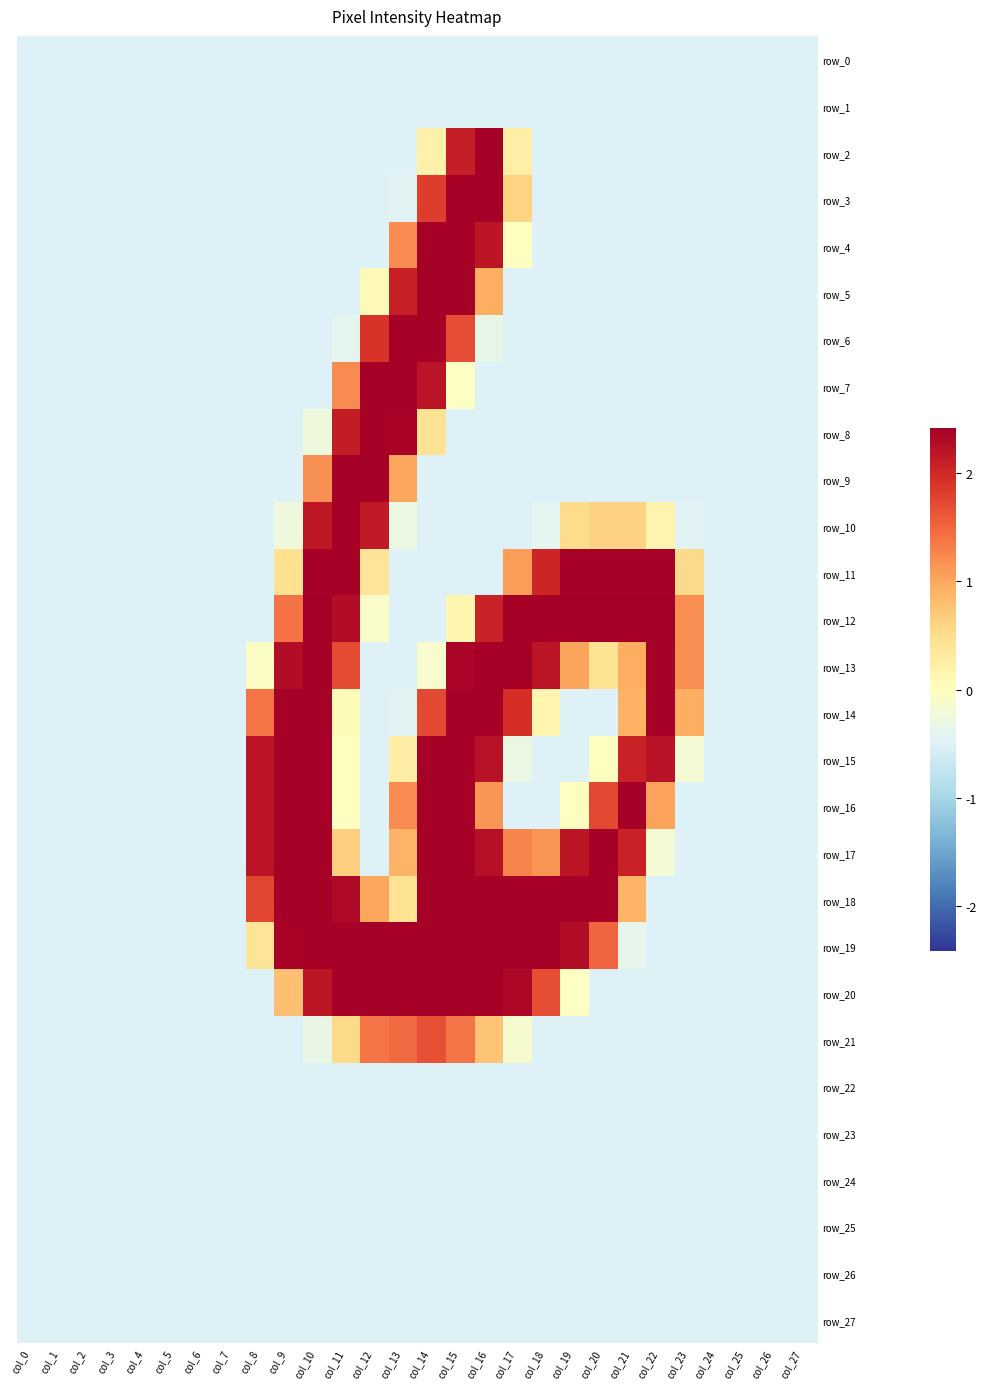

Reading left to right, what are all the values shown in this chart?

row_0: col_0=-0.5	col_1=-0.5	col_2=-0.5	col_3=-0.5	col_4=-0.5	col_5=-0.5	col_6=-0.5	col_7=-0.5	col_8=-0.5	col_9=-0.5	col_10=-0.5	col_11=-0.5	col_12=-0.5	col_13=-0.5	col_14=-0.5	col_15=-0.5	col_16=-0.5	col_17=-0.5	col_18=-0.5	col_19=-0.5	col_20=-0.5	col_21=-0.5	col_22=-0.5	col_23=-0.5	col_24=-0.5	col_25=-0.5	col_26=-0.5	col_27=-0.5
row_1: col_0=-0.5	col_1=-0.5	col_2=-0.5	col_3=-0.5	col_4=-0.5	col_5=-0.5	col_6=-0.5	col_7=-0.5	col_8=-0.5	col_9=-0.5	col_10=-0.5	col_11=-0.5	col_12=-0.5	col_13=-0.5	col_14=-0.5	col_15=-0.5	col_16=-0.5	col_17=-0.5	col_18=-0.5	col_19=-0.5	col_20=-0.5	col_21=-0.5	col_22=-0.5	col_23=-0.5	col_24=-0.5	col_25=-0.5	col_26=-0.5	col_27=-0.5
row_2: col_0=-0.5	col_1=-0.5	col_2=-0.5	col_3=-0.5	col_4=-0.5	col_5=-0.5	col_6=-0.5	col_7=-0.5	col_8=-0.5	col_9=-0.5	col_10=-0.5	col_11=-0.5	col_12=-0.5	col_13=-0.5	col_14=0.2	col_15=2.1	col_16=2.4	col_17=0.3	col_18=-0.5	col_19=-0.5	col_20=-0.5	col_21=-0.5	col_22=-0.5	col_23=-0.5	col_24=-0.5	col_25=-0.5	col_26=-0.5	col_27=-0.5
row_3: col_0=-0.5	col_1=-0.5	col_2=-0.5	col_3=-0.5	col_4=-0.5	col_5=-0.5	col_6=-0.5	col_7=-0.5	col_8=-0.5	col_9=-0.5	col_10=-0.5	col_11=-0.5	col_12=-0.5	col_13=-0.4	col_14=1.8	col_15=2.4	col_16=2.4	col_17=0.6	col_18=-0.5	col_19=-0.5	col_20=-0.5	col_21=-0.5	col_22=-0.5	col_23=-0.5	col_24=-0.5	col_25=-0.5	col_26=-0.5	col_27=-0.5
row_4: col_0=-0.5	col_1=-0.5	col_2=-0.5	col_3=-0.5	col_4=-0.5	col_5=-0.5	col_6=-0.5	col_7=-0.5	col_8=-0.5	col_9=-0.5	col_10=-0.5	col_11=-0.5	col_12=-0.5	col_13=1.2	col_14=2.4	col_15=2.4	col_16=2.2	col_17=-0.0	col_18=-0.5	col_19=-0.5	col_20=-0.5	col_21=-0.5	col_22=-0.5	col_23=-0.5	col_24=-0.5	col_25=-0.5	col_26=-0.5	col_27=-0.5
row_5: col_0=-0.5	col_1=-0.5	col_2=-0.5	col_3=-0.5	col_4=-0.5	col_5=-0.5	col_6=-0.5	col_7=-0.5	col_8=-0.5	col_9=-0.5	col_10=-0.5	col_11=-0.5	col_12=0.1	col_13=2.1	col_14=2.4	col_15=2.4	col_16=1.0	col_17=-0.5	col_18=-0.5	col_19=-0.5	col_20=-0.5	col_21=-0.5	col_22=-0.5	col_23=-0.5	col_24=-0.5	col_25=-0.5	col_26=-0.5	col_27=-0.5
row_6: col_0=-0.5	col_1=-0.5	col_2=-0.5	col_3=-0.5	col_4=-0.5	col_5=-0.5	col_6=-0.5	col_7=-0.5	col_8=-0.5	col_9=-0.5	col_10=-0.5	col_11=-0.4	col_12=1.9	col_13=2.4	col_14=2.4	col_15=1.7	col_16=-0.4	col_17=-0.5	col_18=-0.5	col_19=-0.5	col_20=-0.5	col_21=-0.5	col_22=-0.5	col_23=-0.5	col_24=-0.5	col_25=-0.5	col_26=-0.5	col_27=-0.5
row_7: col_0=-0.5	col_1=-0.5	col_2=-0.5	col_3=-0.5	col_4=-0.5	col_5=-0.5	col_6=-0.5	col_7=-0.5	col_8=-0.5	col_9=-0.5	col_10=-0.5	col_11=1.2	col_12=2.4	col_13=2.4	col_14=2.2	col_15=-0.0	col_16=-0.5	col_17=-0.5	col_18=-0.5	col_19=-0.5	col_20=-0.5	col_21=-0.5	col_22=-0.5	col_23=-0.5	col_24=-0.5	col_25=-0.5	col_26=-0.5	col_27=-0.5
row_8: col_0=-0.5	col_1=-0.5	col_2=-0.5	col_3=-0.5	col_4=-0.5	col_5=-0.5	col_6=-0.5	col_7=-0.5	col_8=-0.5	col_9=-0.5	col_10=-0.3	col_11=2.1	col_12=2.4	col_13=2.4	col_14=0.4	col_15=-0.5	col_16=-0.5	col_17=-0.5	col_18=-0.5	col_19=-0.5	col_20=-0.5	col_21=-0.5	col_22=-0.5	col_23=-0.5	col_24=-0.5	col_25=-0.5	col_26=-0.5	col_27=-0.5
row_9: col_0=-0.5	col_1=-0.5	col_2=-0.5	col_3=-0.5	col_4=-0.5	col_5=-0.5	col_6=-0.5	col_7=-0.5	col_8=-0.5	col_9=-0.5	col_10=1.2	col_11=2.4	col_12=2.4	col_13=1.0	col_14=-0.5	col_15=-0.5	col_16=-0.5	col_17=-0.5	col_18=-0.5	col_19=-0.5	col_20=-0.5	col_21=-0.5	col_22=-0.5	col_23=-0.5	col_24=-0.5	col_25=-0.5	col_26=-0.5	col_27=-0.5
row_10: col_0=-0.5	col_1=-0.5	col_2=-0.5	col_3=-0.5	col_4=-0.5	col_5=-0.5	col_6=-0.5	col_7=-0.5	col_8=-0.5	col_9=-0.3	col_10=2.2	col_11=2.4	col_12=2.1	col_13=-0.3	col_14=-0.5	col_15=-0.5	col_16=-0.5	col_17=-0.5	col_18=-0.4	col_19=0.5	col_20=0.6	col_21=0.6	col_22=0.2	col_23=-0.5	col_24=-0.5	col_25=-0.5	col_26=-0.5	col_27=-0.5
row_11: col_0=-0.5	col_1=-0.5	col_2=-0.5	col_3=-0.5	col_4=-0.5	col_5=-0.5	col_6=-0.5	col_7=-0.5	col_8=-0.5	col_9=0.5	col_10=2.4	col_11=2.4	col_12=0.4	col_13=-0.5	col_14=-0.5	col_15=-0.5	col_16=-0.5	col_17=1.1	col_18=2.0	col_19=2.4	col_20=2.4	col_21=2.4	col_22=2.4	col_23=0.5	col_24=-0.5	col_25=-0.5	col_26=-0.5	col_27=-0.5
row_12: col_0=-0.5	col_1=-0.5	col_2=-0.5	col_3=-0.5	col_4=-0.5	col_5=-0.5	col_6=-0.5	col_7=-0.5	col_8=-0.5	col_9=1.4	col_10=2.4	col_11=2.3	col_12=-0.1	col_13=-0.5	col_14=-0.5	col_15=0.1	col_16=2.1	col_17=2.4	col_18=2.4	col_19=2.4	col_20=2.4	col_21=2.4	col_22=2.4	col_23=1.2	col_24=-0.5	col_25=-0.5	col_26=-0.5	col_27=-0.5
row_13: col_0=-0.5	col_1=-0.5	col_2=-0.5	col_3=-0.5	col_4=-0.5	col_5=-0.5	col_6=-0.5	col_7=-0.5	col_8=-0.0	col_9=2.3	col_10=2.4	col_11=1.7	col_12=-0.5	col_13=-0.5	col_14=-0.1	col_15=2.4	col_16=2.4	col_17=2.4	col_18=2.2	col_19=1.0	col_20=0.4	col_21=1.0	col_22=2.4	col_23=1.2	col_24=-0.5	col_25=-0.5	col_26=-0.5	col_27=-0.5
row_14: col_0=-0.5	col_1=-0.5	col_2=-0.5	col_3=-0.5	col_4=-0.5	col_5=-0.5	col_6=-0.5	col_7=-0.5	col_8=1.4	col_9=2.4	col_10=2.4	col_11=0.1	col_12=-0.5	col_13=-0.4	col_14=1.7	col_15=2.4	col_16=2.4	col_17=2.0	col_18=0.1	col_19=-0.5	col_20=-0.5	col_21=0.9	col_22=2.4	col_23=1.0	col_24=-0.5	col_25=-0.5	col_26=-0.5	col_27=-0.5
row_15: col_0=-0.5	col_1=-0.5	col_2=-0.5	col_3=-0.5	col_4=-0.5	col_5=-0.5	col_6=-0.5	col_7=-0.5	col_8=2.2	col_9=2.4	col_10=2.4	col_11=-0.0	col_12=-0.5	col_13=0.3	col_14=2.4	col_15=2.4	col_16=2.2	col_17=-0.3	col_18=-0.5	col_19=-0.5	col_20=-0.0	col_21=2.1	col_22=2.2	col_23=-0.2	col_24=-0.5	col_25=-0.5	col_26=-0.5	col_27=-0.5
row_16: col_0=-0.5	col_1=-0.5	col_2=-0.5	col_3=-0.5	col_4=-0.5	col_5=-0.5	col_6=-0.5	col_7=-0.5	col_8=2.2	col_9=2.4	col_10=2.4	col_11=-0.0	col_12=-0.5	col_13=1.2	col_14=2.4	col_15=2.4	col_16=1.2	col_17=-0.5	col_18=-0.5	col_19=-0.0	col_20=1.7	col_21=2.4	col_22=1.0	col_23=-0.5	col_24=-0.5	col_25=-0.5	col_26=-0.5	col_27=-0.5
row_17: col_0=-0.5	col_1=-0.5	col_2=-0.5	col_3=-0.5	col_4=-0.5	col_5=-0.5	col_6=-0.5	col_7=-0.5	col_8=2.2	col_9=2.4	col_10=2.4	col_11=0.6	col_12=-0.5	col_13=0.9	col_14=2.4	col_15=2.4	col_16=2.2	col_17=1.3	col_18=1.1	col_19=2.2	col_20=2.4	col_21=2.1	col_22=-0.2	col_23=-0.5	col_24=-0.5	col_25=-0.5	col_26=-0.5	col_27=-0.5
row_18: col_0=-0.5	col_1=-0.5	col_2=-0.5	col_3=-0.5	col_4=-0.5	col_5=-0.5	col_6=-0.5	col_7=-0.5	col_8=1.8	col_9=2.4	col_10=2.4	col_11=2.3	col_12=1.0	col_13=0.4	col_14=2.4	col_15=2.4	col_16=2.4	col_17=2.4	col_18=2.4	col_19=2.4	col_20=2.4	col_21=0.9	col_22=-0.5	col_23=-0.5	col_24=-0.5	col_25=-0.5	col_26=-0.5	col_27=-0.5
row_19: col_0=-0.5	col_1=-0.5	col_2=-0.5	col_3=-0.5	col_4=-0.5	col_5=-0.5	col_6=-0.5	col_7=-0.5	col_8=0.4	col_9=2.4	col_10=2.4	col_11=2.4	col_12=2.4	col_13=2.4	col_14=2.4	col_15=2.4	col_16=2.4	col_17=2.4	col_18=2.4	col_19=2.3	col_20=1.5	col_21=-0.4	col_22=-0.5	col_23=-0.5	col_24=-0.5	col_25=-0.5	col_26=-0.5	col_27=-0.5
row_20: col_0=-0.5	col_1=-0.5	col_2=-0.5	col_3=-0.5	col_4=-0.5	col_5=-0.5	col_6=-0.5	col_7=-0.5	col_8=-0.5	col_9=0.8	col_10=2.2	col_11=2.4	col_12=2.4	col_13=2.4	col_14=2.4	col_15=2.4	col_16=2.4	col_17=2.3	col_18=1.7	col_19=-0.0	col_20=-0.5	col_21=-0.5	col_22=-0.5	col_23=-0.5	col_24=-0.5	col_25=-0.5	col_26=-0.5	col_27=-0.5
row_21: col_0=-0.5	col_1=-0.5	col_2=-0.5	col_3=-0.5	col_4=-0.5	col_5=-0.5	col_6=-0.5	col_7=-0.5	col_8=-0.5	col_9=-0.5	col_10=-0.3	col_11=0.5	col_12=1.4	col_13=1.5	col_14=1.7	col_15=1.4	col_16=0.8	col_17=-0.1	col_18=-0.5	col_19=-0.5	col_20=-0.5	col_21=-0.5	col_22=-0.5	col_23=-0.5	col_24=-0.5	col_25=-0.5	col_26=-0.5	col_27=-0.5
row_22: col_0=-0.5	col_1=-0.5	col_2=-0.5	col_3=-0.5	col_4=-0.5	col_5=-0.5	col_6=-0.5	col_7=-0.5	col_8=-0.5	col_9=-0.5	col_10=-0.5	col_11=-0.5	col_12=-0.5	col_13=-0.5	col_14=-0.5	col_15=-0.5	col_16=-0.5	col_17=-0.5	col_18=-0.5	col_19=-0.5	col_20=-0.5	col_21=-0.5	col_22=-0.5	col_23=-0.5	col_24=-0.5	col_25=-0.5	col_26=-0.5	col_27=-0.5
row_23: col_0=-0.5	col_1=-0.5	col_2=-0.5	col_3=-0.5	col_4=-0.5	col_5=-0.5	col_6=-0.5	col_7=-0.5	col_8=-0.5	col_9=-0.5	col_10=-0.5	col_11=-0.5	col_12=-0.5	col_13=-0.5	col_14=-0.5	col_15=-0.5	col_16=-0.5	col_17=-0.5	col_18=-0.5	col_19=-0.5	col_20=-0.5	col_21=-0.5	col_22=-0.5	col_23=-0.5	col_24=-0.5	col_25=-0.5	col_26=-0.5	col_27=-0.5
row_24: col_0=-0.5	col_1=-0.5	col_2=-0.5	col_3=-0.5	col_4=-0.5	col_5=-0.5	col_6=-0.5	col_7=-0.5	col_8=-0.5	col_9=-0.5	col_10=-0.5	col_11=-0.5	col_12=-0.5	col_13=-0.5	col_14=-0.5	col_15=-0.5	col_16=-0.5	col_17=-0.5	col_18=-0.5	col_19=-0.5	col_20=-0.5	col_21=-0.5	col_22=-0.5	col_23=-0.5	col_24=-0.5	col_25=-0.5	col_26=-0.5	col_27=-0.5
row_25: col_0=-0.5	col_1=-0.5	col_2=-0.5	col_3=-0.5	col_4=-0.5	col_5=-0.5	col_6=-0.5	col_7=-0.5	col_8=-0.5	col_9=-0.5	col_10=-0.5	col_11=-0.5	col_12=-0.5	col_13=-0.5	col_14=-0.5	col_15=-0.5	col_16=-0.5	col_17=-0.5	col_18=-0.5	col_19=-0.5	col_20=-0.5	col_21=-0.5	col_22=-0.5	col_23=-0.5	col_24=-0.5	col_25=-0.5	col_26=-0.5	col_27=-0.5
row_26: col_0=-0.5	col_1=-0.5	col_2=-0.5	col_3=-0.5	col_4=-0.5	col_5=-0.5	col_6=-0.5	col_7=-0.5	col_8=-0.5	col_9=-0.5	col_10=-0.5	col_11=-0.5	col_12=-0.5	col_13=-0.5	col_14=-0.5	col_15=-0.5	col_16=-0.5	col_17=-0.5	col_18=-0.5	col_19=-0.5	col_20=-0.5	col_21=-0.5	col_22=-0.5	col_23=-0.5	col_24=-0.5	col_25=-0.5	col_26=-0.5	col_27=-0.5
row_27: col_0=-0.5	col_1=-0.5	col_2=-0.5	col_3=-0.5	col_4=-0.5	col_5=-0.5	col_6=-0.5	col_7=-0.5	col_8=-0.5	col_9=-0.5	col_10=-0.5	col_11=-0.5	col_12=-0.5	col_13=-0.5	col_14=-0.5	col_15=-0.5	col_16=-0.5	col_17=-0.5	col_18=-0.5	col_19=-0.5	col_20=-0.5	col_21=-0.5	col_22=-0.5	col_23=-0.5	col_24=-0.5	col_25=-0.5	col_26=-0.5	col_27=-0.5